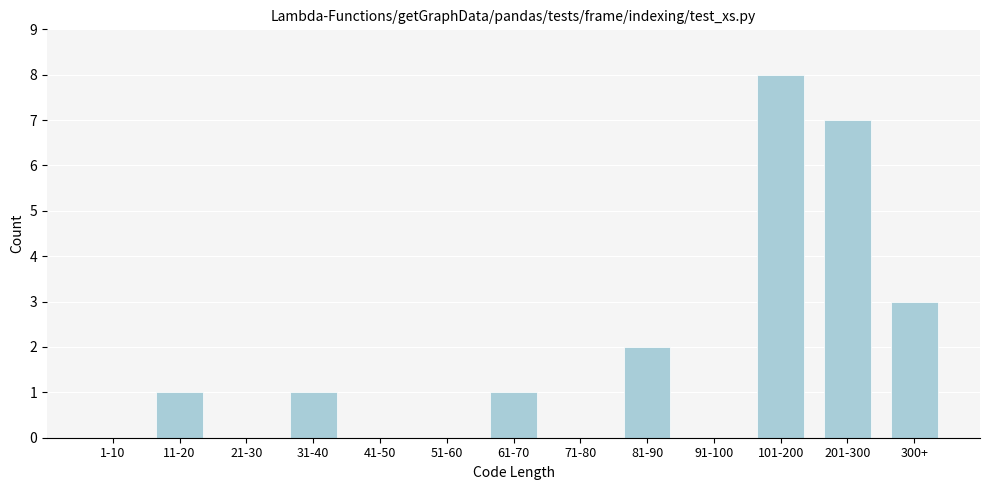

Reading right to left, what are all the values shown in this chart?

300+=3	201-300=7	101-200=8	91-100=0	81-90=2	71-80=0	61-70=1	51-60=0	41-50=0	31-40=1	21-30=0	11-20=1	1-10=0